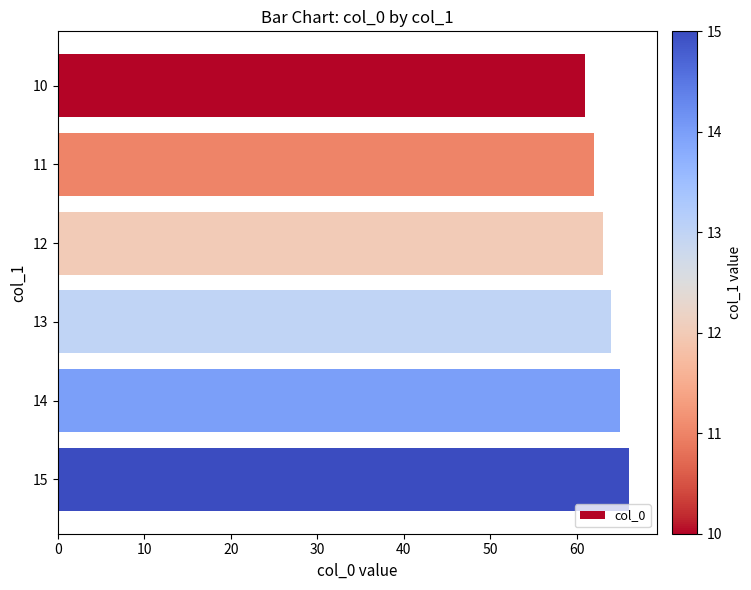

What is the smallest value displayed?

61